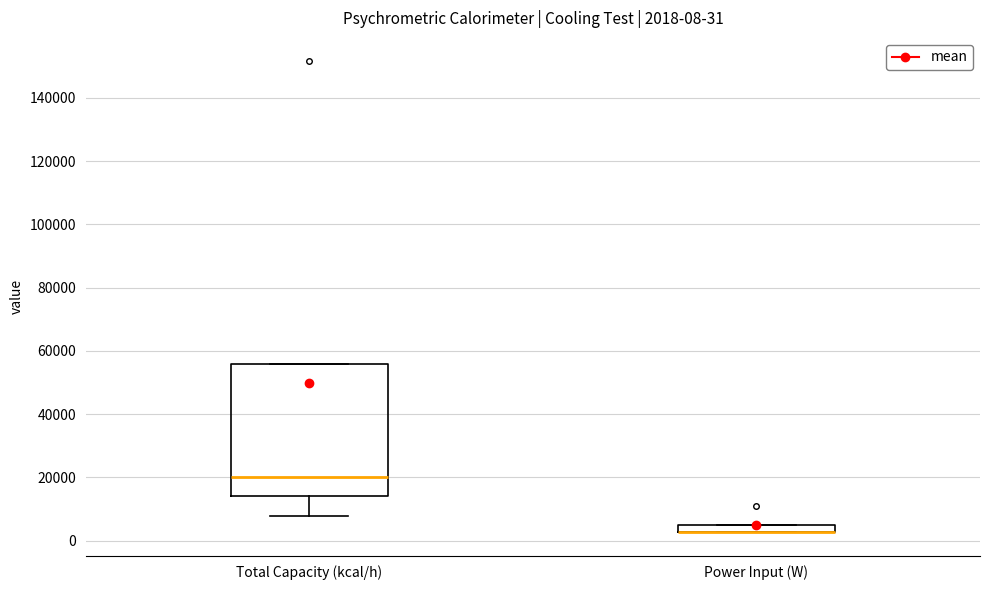

Which box is the tallest, from its lower edge to its upper edge?

Total Capacity (kcal/h)